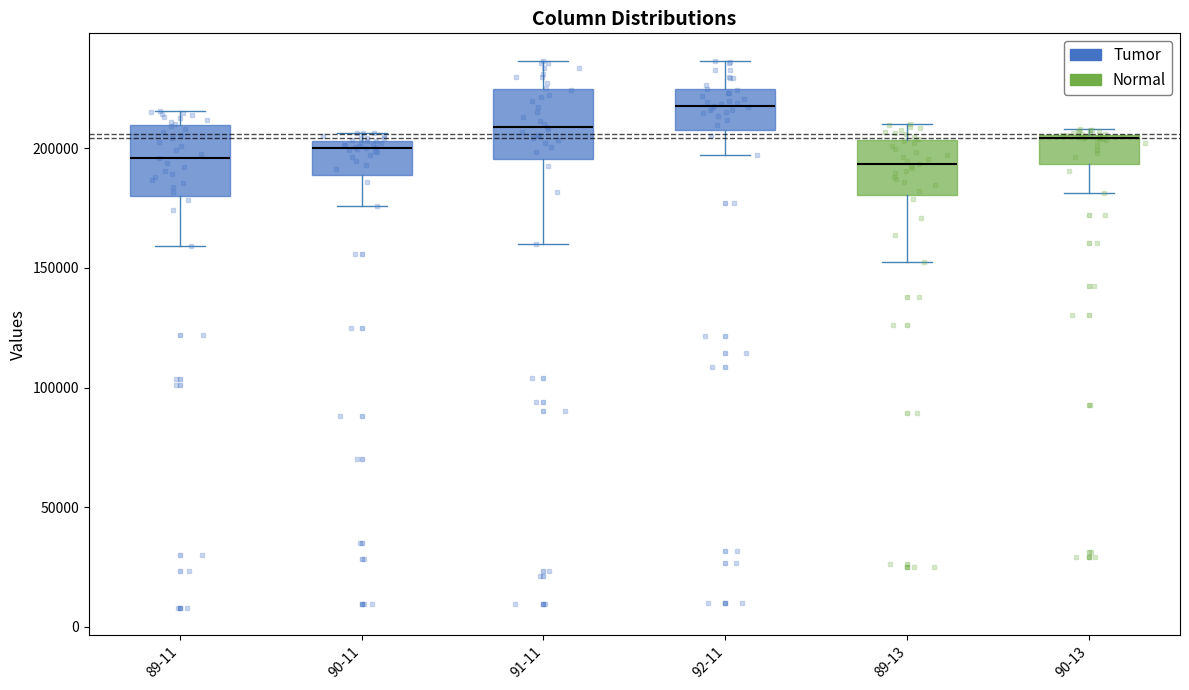

Reading left to right, transcribe this box plot: for each box, give where its median line is, the range the box spans, and where its two whiskers end, as read against the y-axis. The values are not printed on the chart, so give them approximately, as read against the axis.

89-11: median 195000, box 180000 to 210000, whiskers 160000 to 215000
90-11: median 200000, box 190000 to 205000, whiskers 175000 to 205000 (just above the box's upper edge)
91-11: median 210000, box 195000 to 225000, whiskers 160000 to 235000
92-11: median 220000, box 210000 to 225000, whiskers 195000 to 235000
89-13: median 195000, box 180000 to 205000, whiskers 155000 to 210000
90-13: median 205000, box 195000 to 205000, whiskers 180000 to 210000